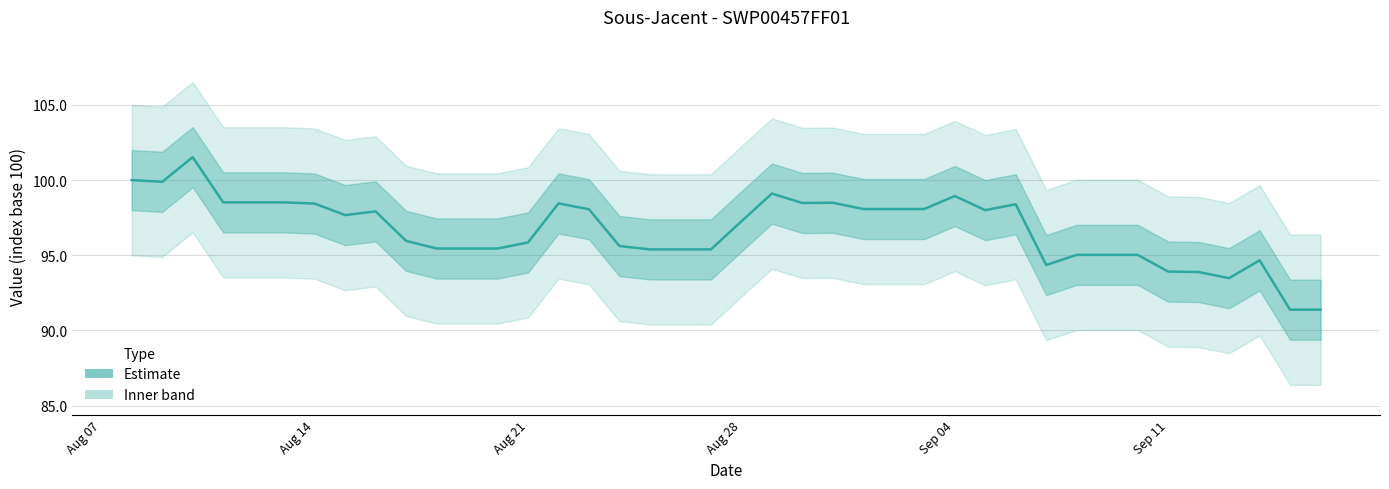

Reading right to left, what are all the values shown in this chart?

91.4	91.4	94.7	93.5	93.9	93.9	95.0	95.0	95.0	94.4	98.4	98.0	98.9	98.1	98.1	98.1	98.5	98.5	99.1	97.3	95.4	95.4	95.4	95.6	98.1	98.4	95.9	95.5	95.5	95.5	96.0	97.9	97.7	98.4	98.5	98.5	98.5	101.5	99.9	100.0